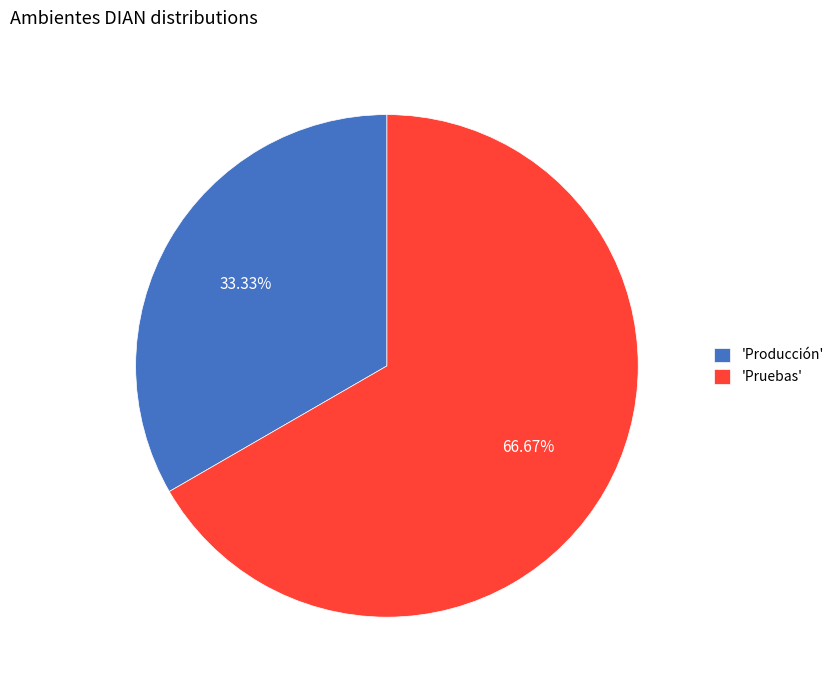

Combined, do 'Pruebas' and 'Producción' account for over 50%?

Yes